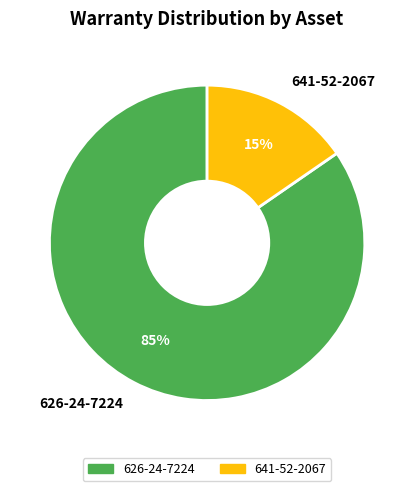

To the nearest percent, what is the average slice percentage?

50%